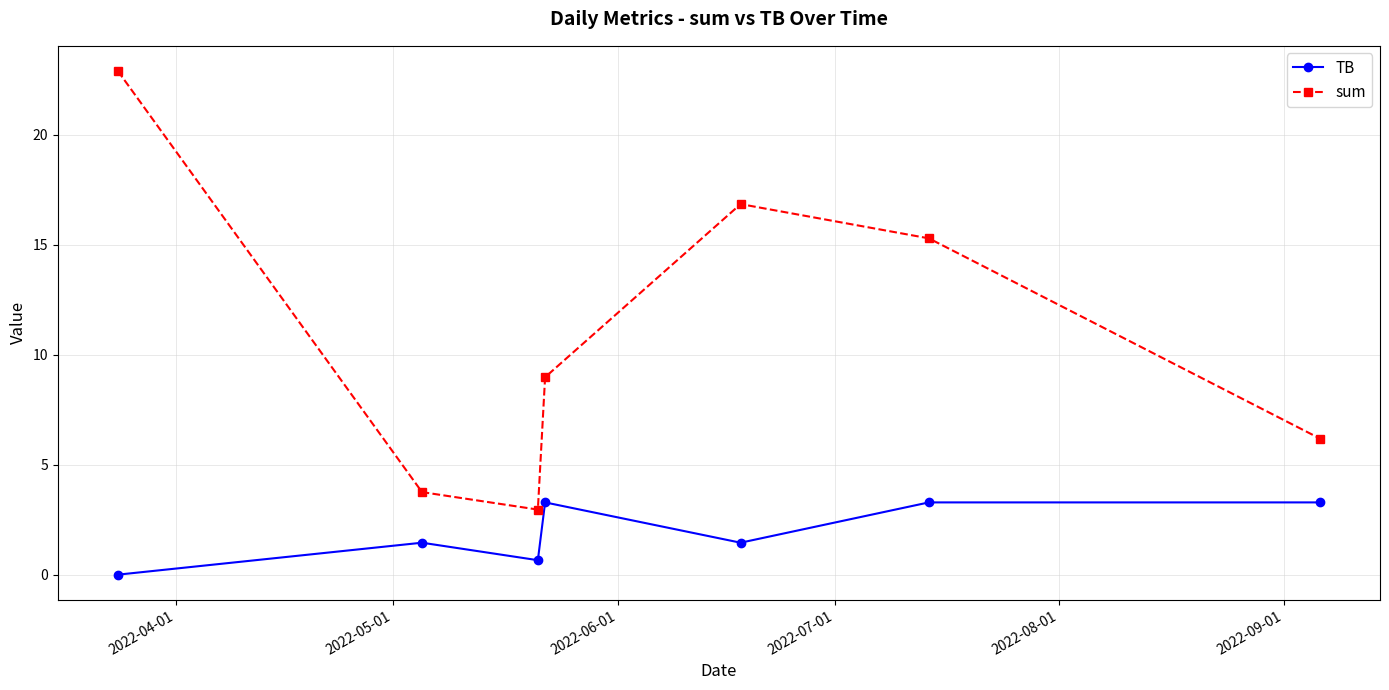

What is the sum of all sum values?

76.9